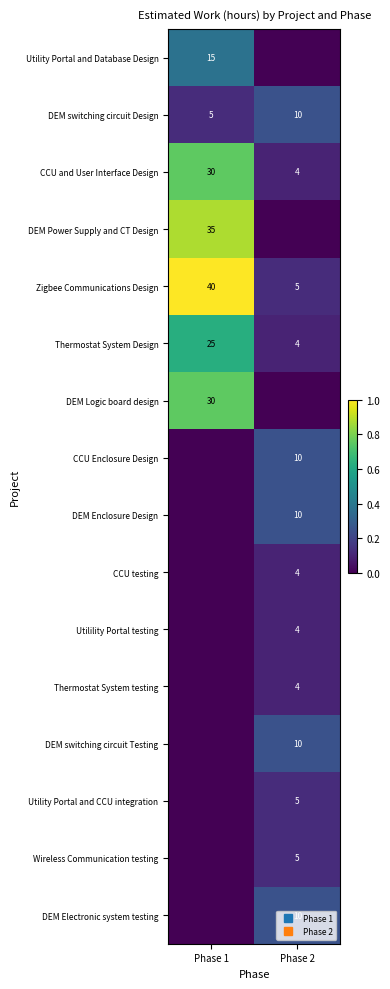

Which series changed the most between Phase 1 and Phase 2?

DEM Power Supply and CT Design